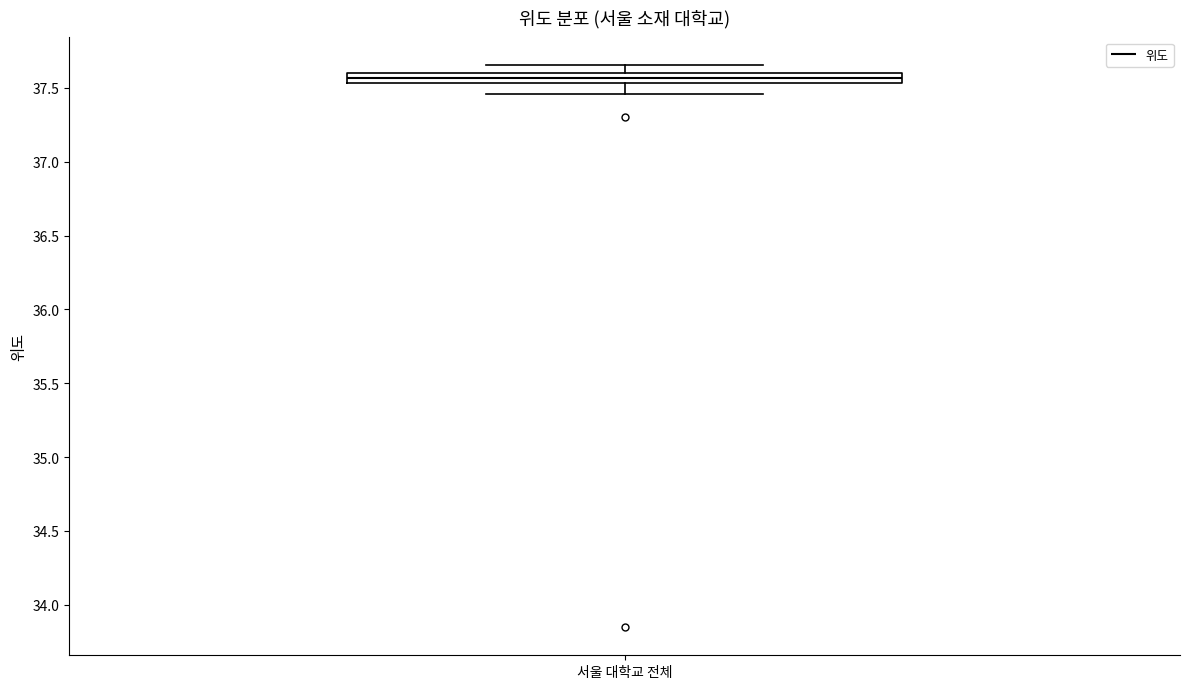

Where does the lower whisker of the box for 서울 대학교 전체 end on the y-axis? The values are not printed on the chart, so give them approximately, as read against the axis.

37.45